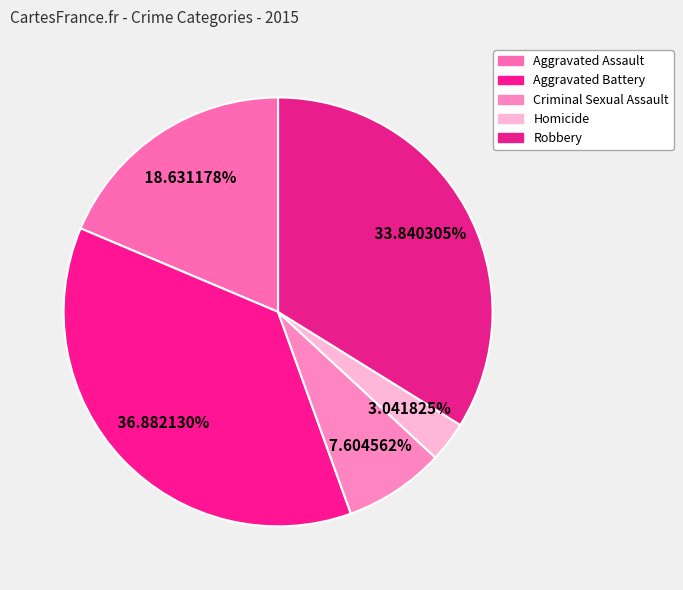

Count the number of slices in the pie.

5